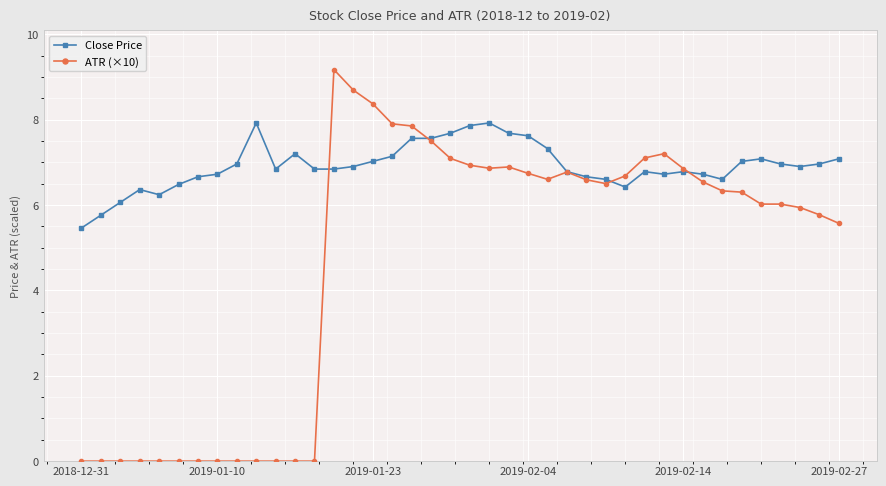

Which series has the widest spread of values?

ATR (×10)